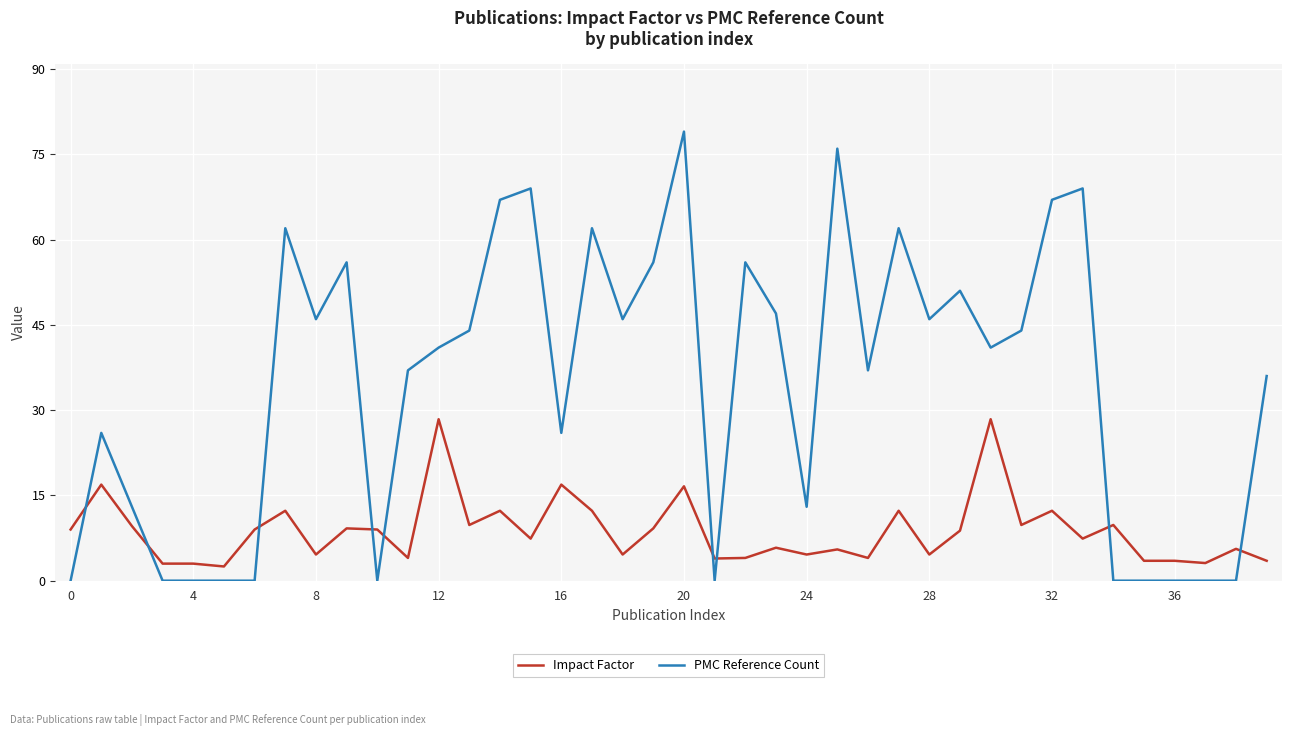

List the series in order of their overall mean, lowest first.

Impact Factor, PMC Reference Count